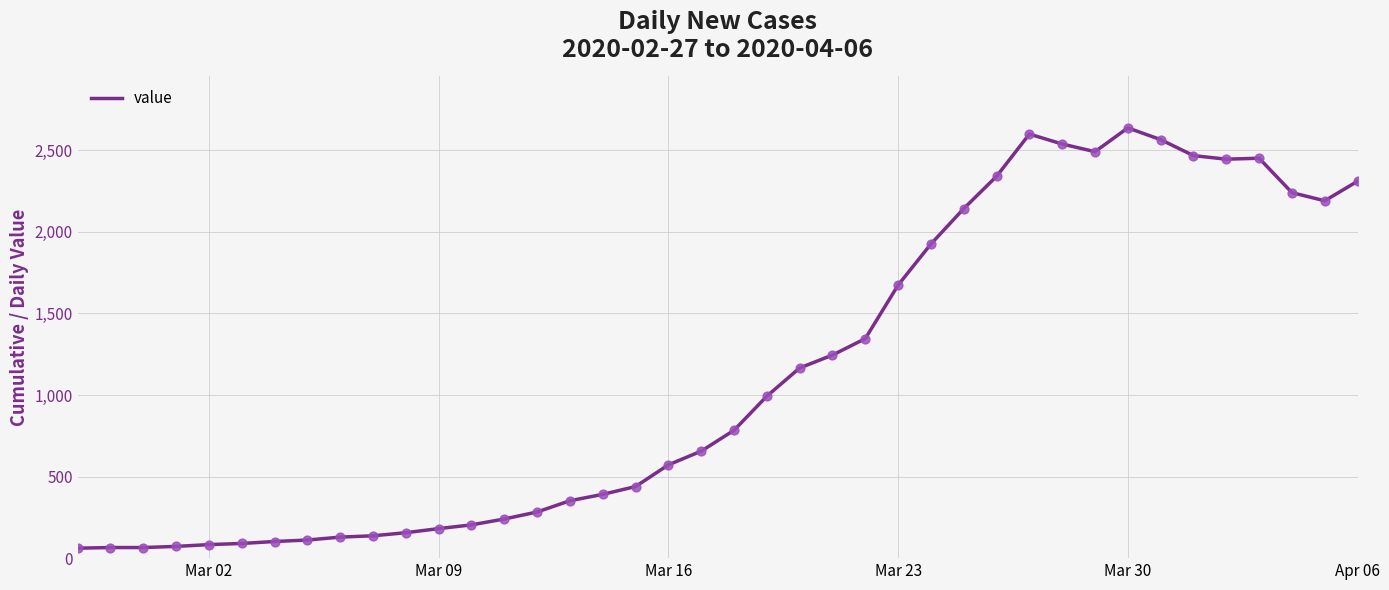

What is the smallest value displayed?

61